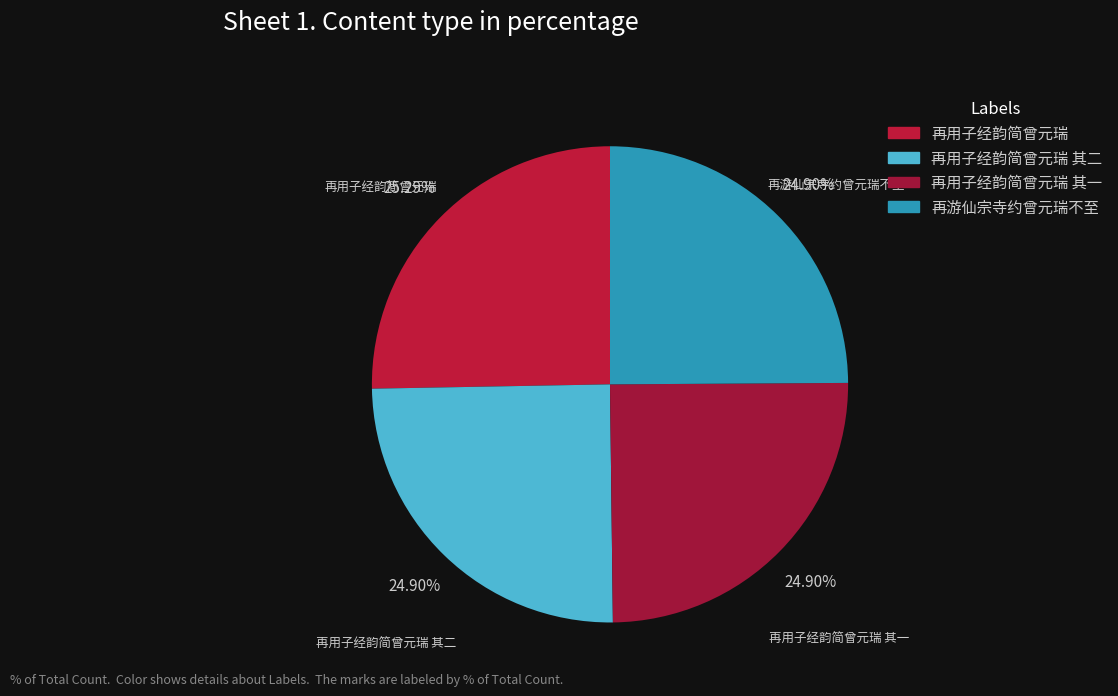

The 再用子经韵简曾元瑞 其一 slice represents 25% of the pie. True or false?

True